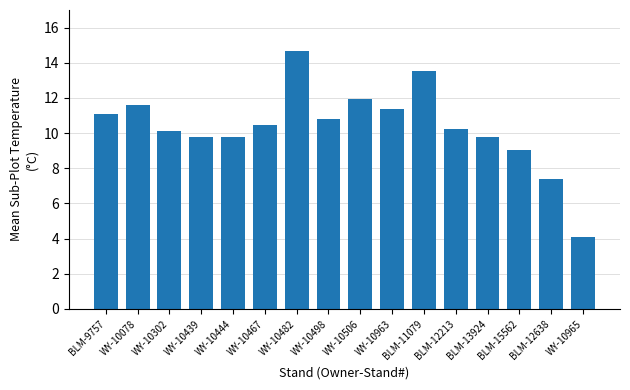

Which label corresponds to the smallest value in the chart?

WY-10965